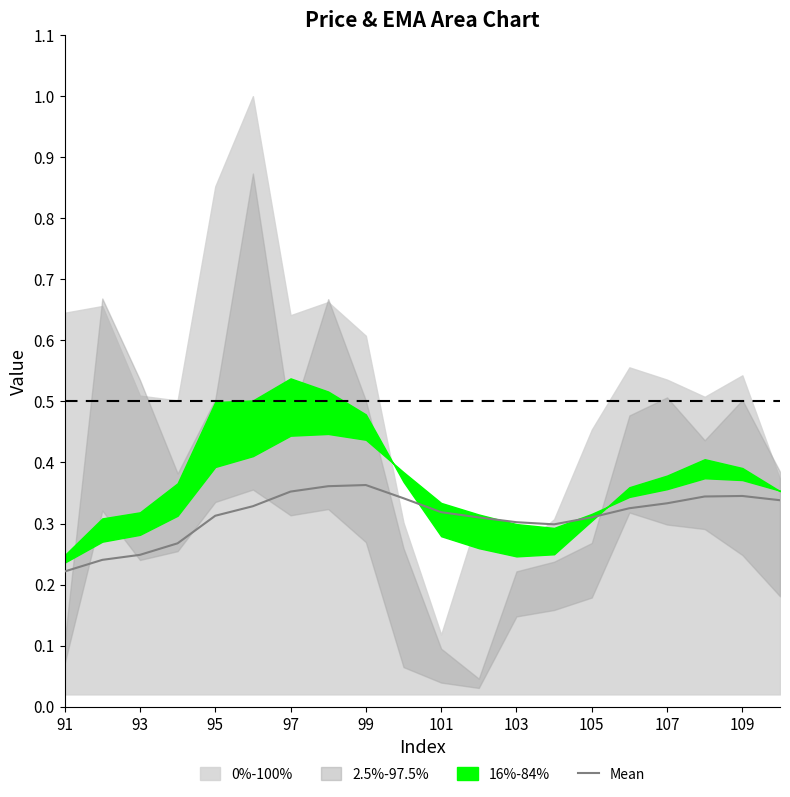

Is it true that Mean equals 0.5 at 103?

False